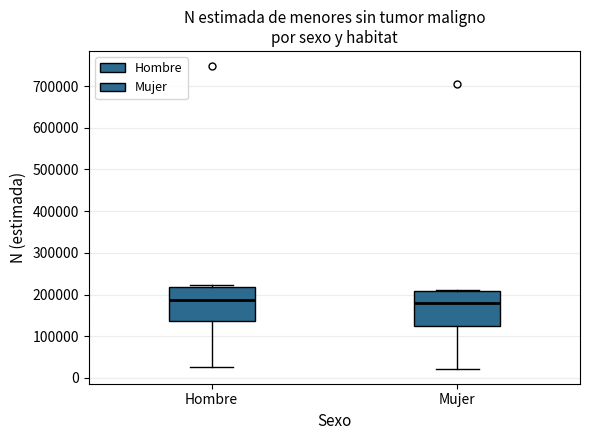

Reading left to right, transcribe this box plot: for each box, give where its median line is, the range the box spans, and where its two whiskers end, as read against the y-axis. The values are not printed on the chart, so give them approximately, as read against the axis.

Hombre: median 190000, box 140000 to 220000, whiskers 30000 to 220000 (just above the box's upper edge)
Mujer: median 180000, box 120000 to 210000, whiskers 20000 to 210000